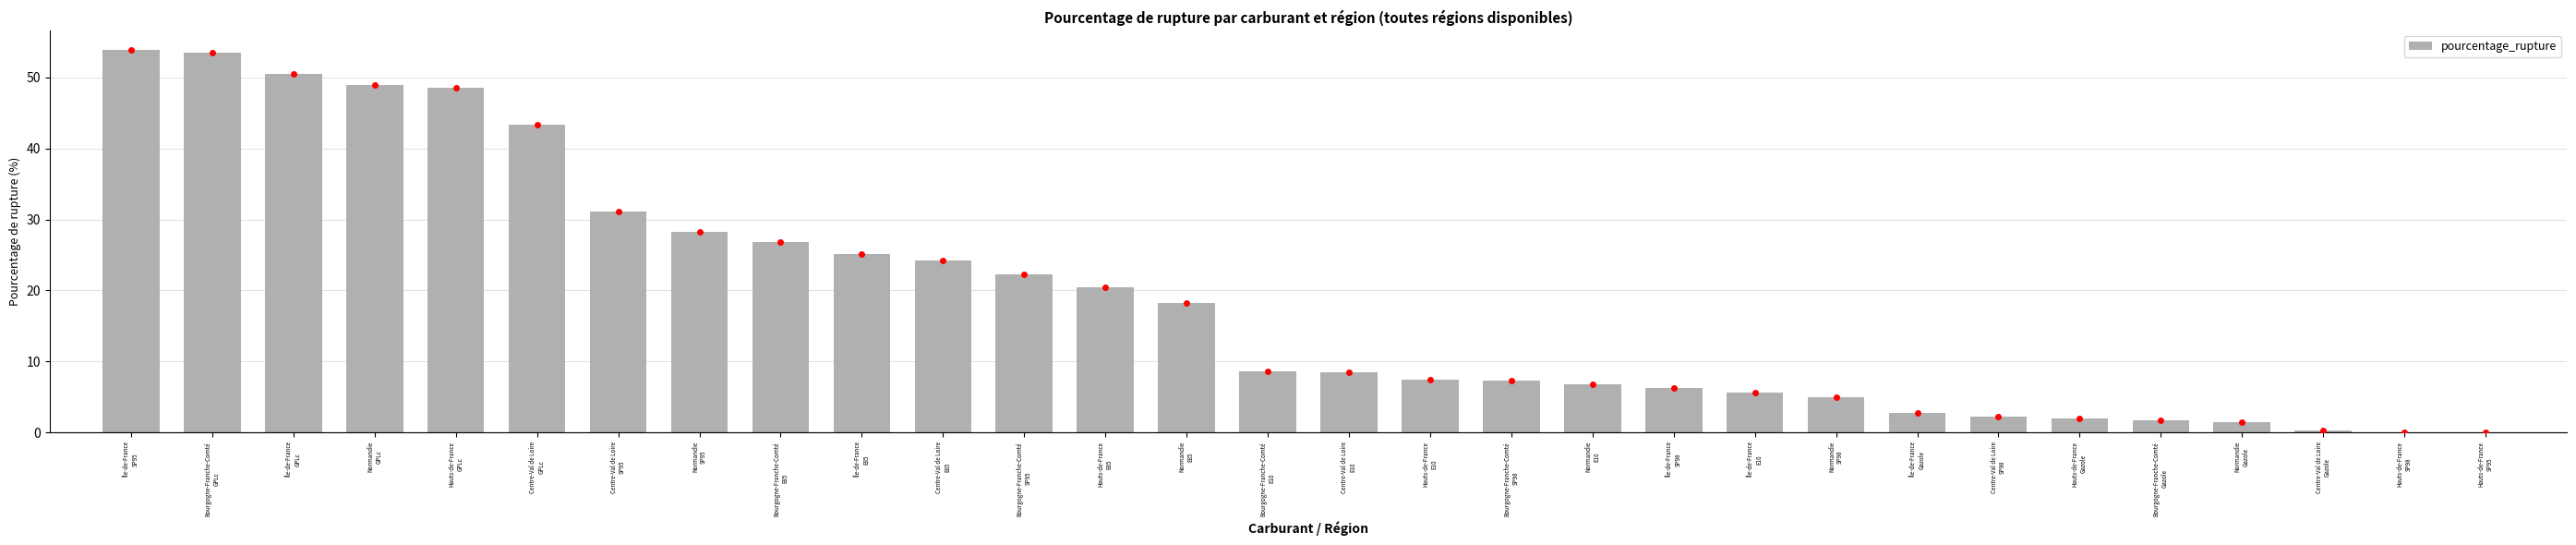

Approximately how many times larger is the value at Bourgogne-Franche-Comté
E85 compared to Bourgogne-Franche-Comté
SP95?

1.2